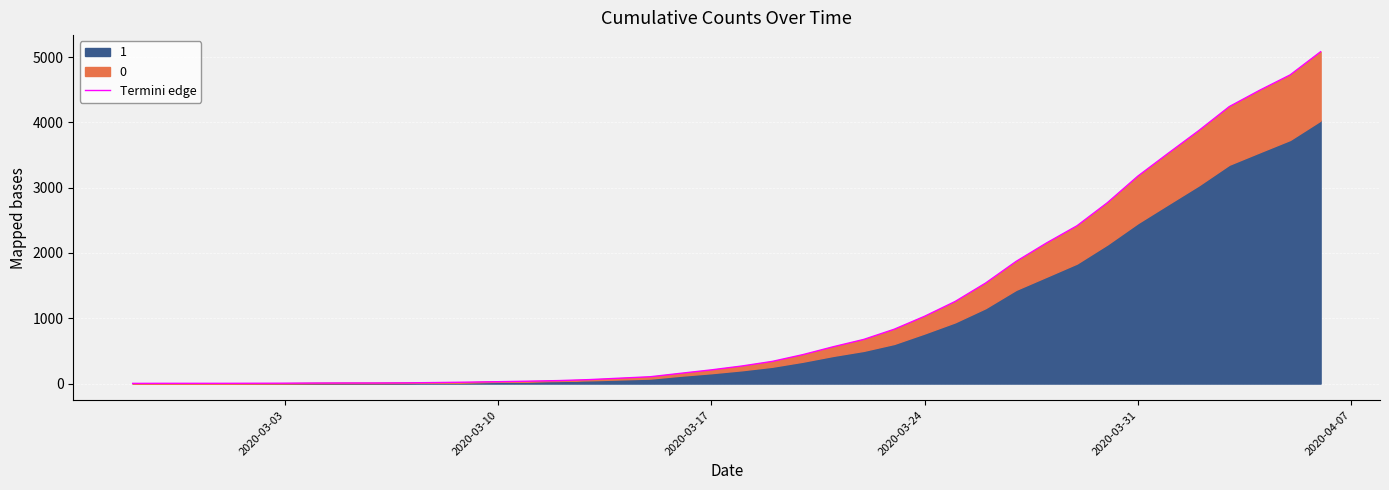

Reading left to right, transcribe all the data shown in this chart.

3	4	4	4	5	6	8	9	9	11	16	22	29	37	46	61	83	105	158	210	269	340	443	564	676	832	1031	1257	1539	1870	2153	2416	2770	3177	3528	3874	4241	4492	4727	5082